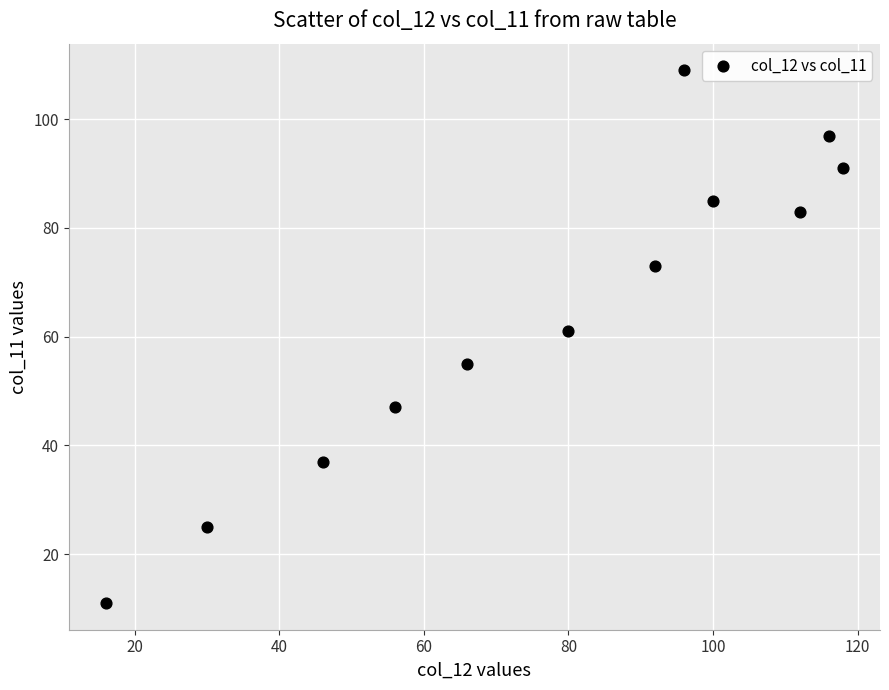

What is the range of X values (max minus min)?

102